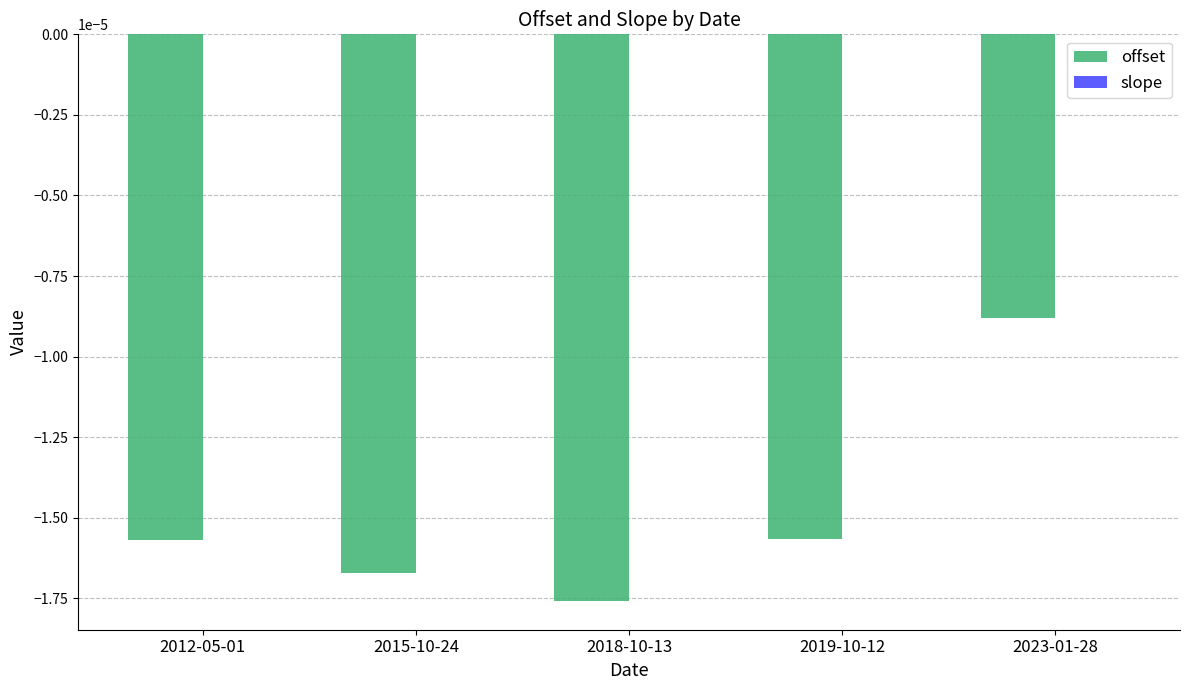

At which category is the sum across all series the highest?

2023-01-28